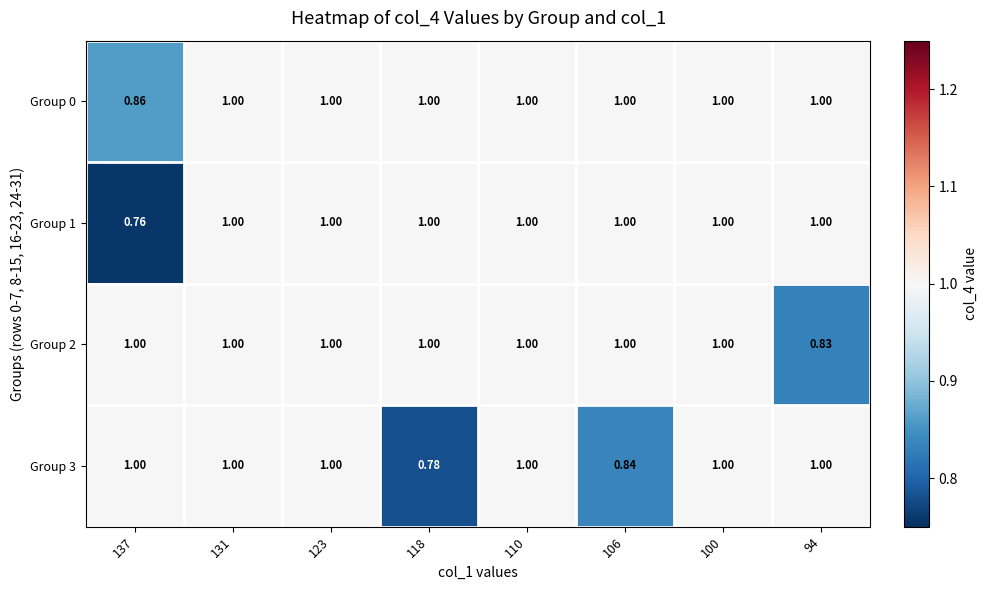

Is the value of Group 0 at 137 greater than the value of Group 3 at 100?

No